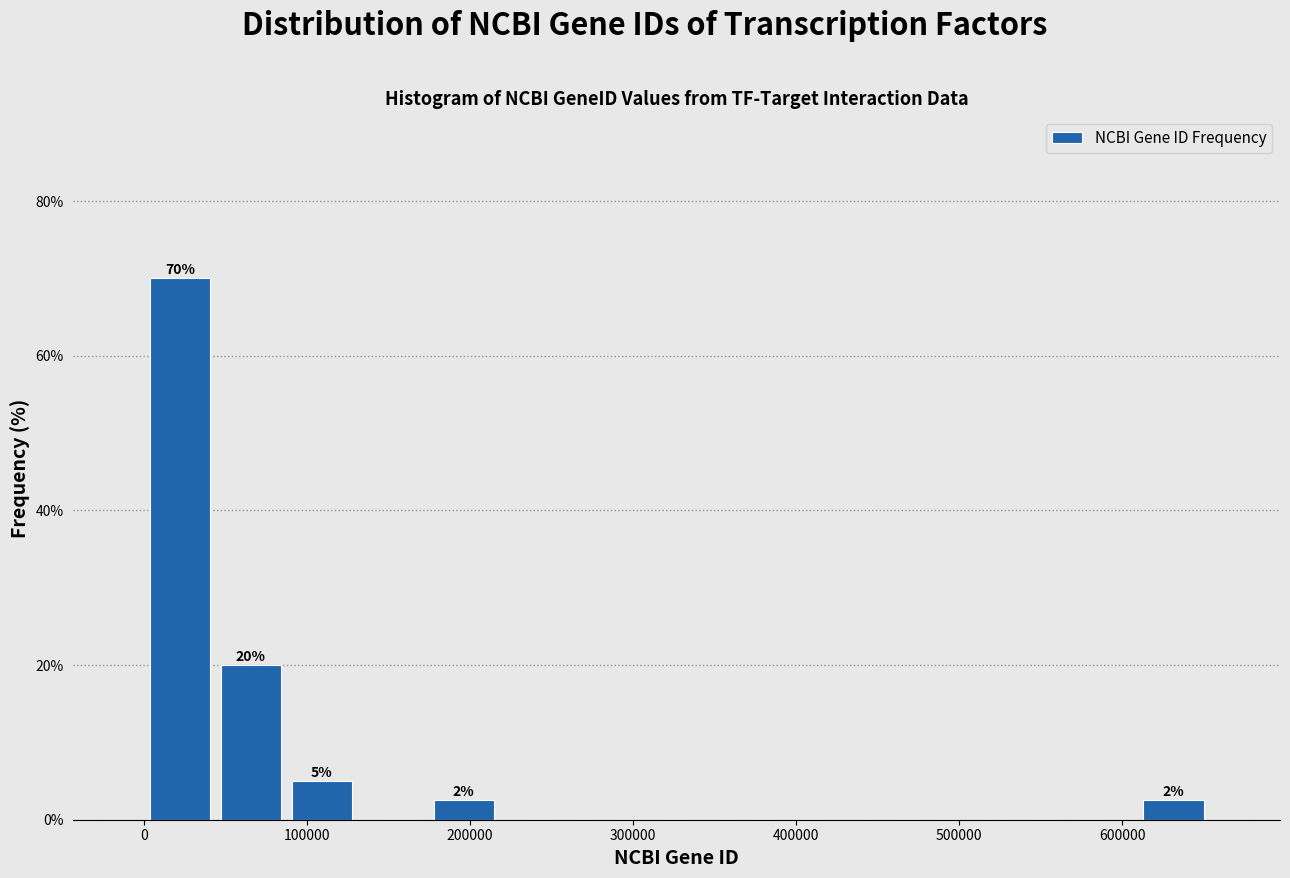

Which range on the x-axis has the tallest bar?

0 to 40000